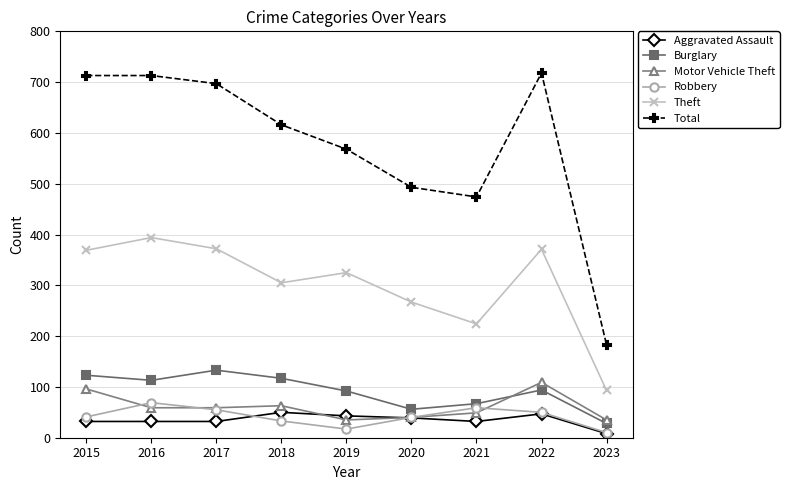

Between 2015 and 2018, which series saw the biggest shift?

Total